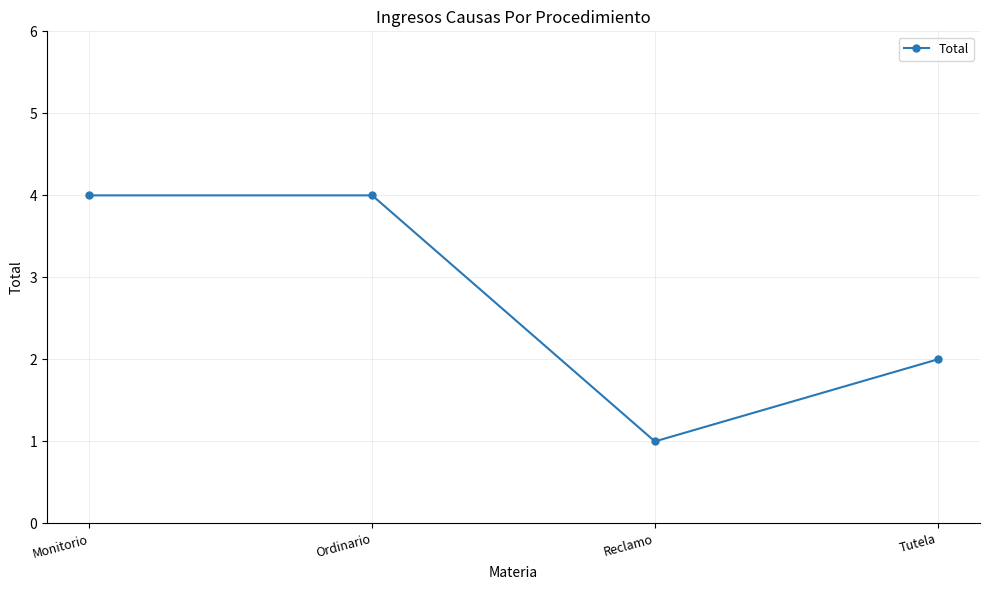

Reading left to right, transcribe all the data shown in this chart.

4	4	1	2